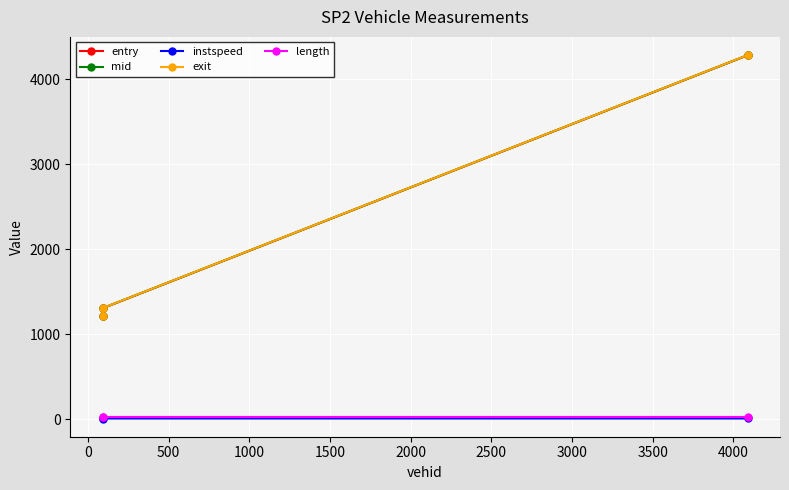

What is the lowest value of the entry series?

1218.9